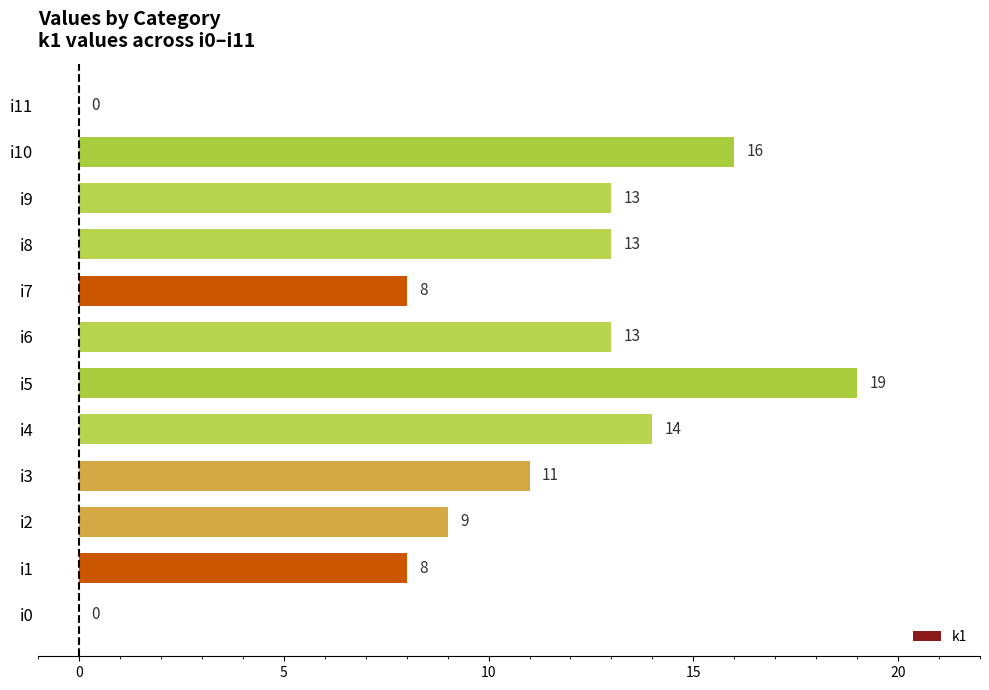

At which category does the chart reach its peak across all series?

i5